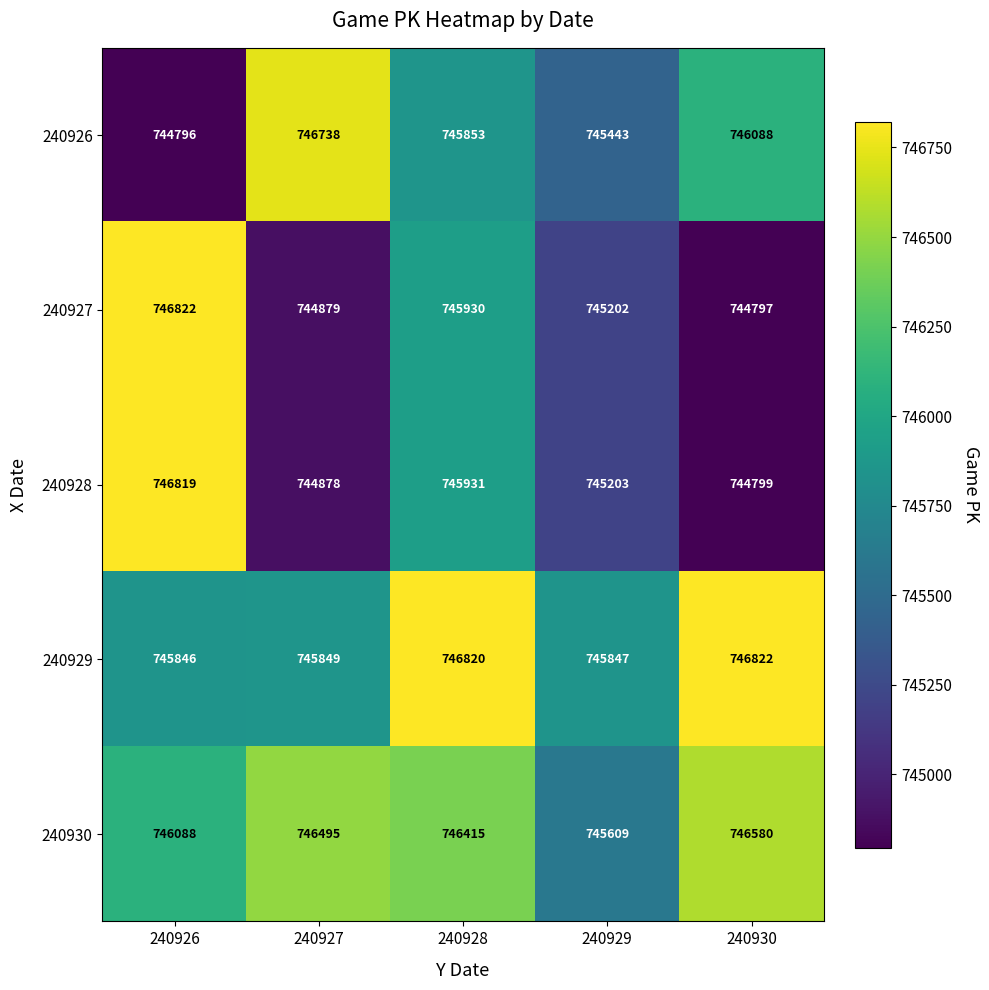

Count the number of data series in this chart.

5